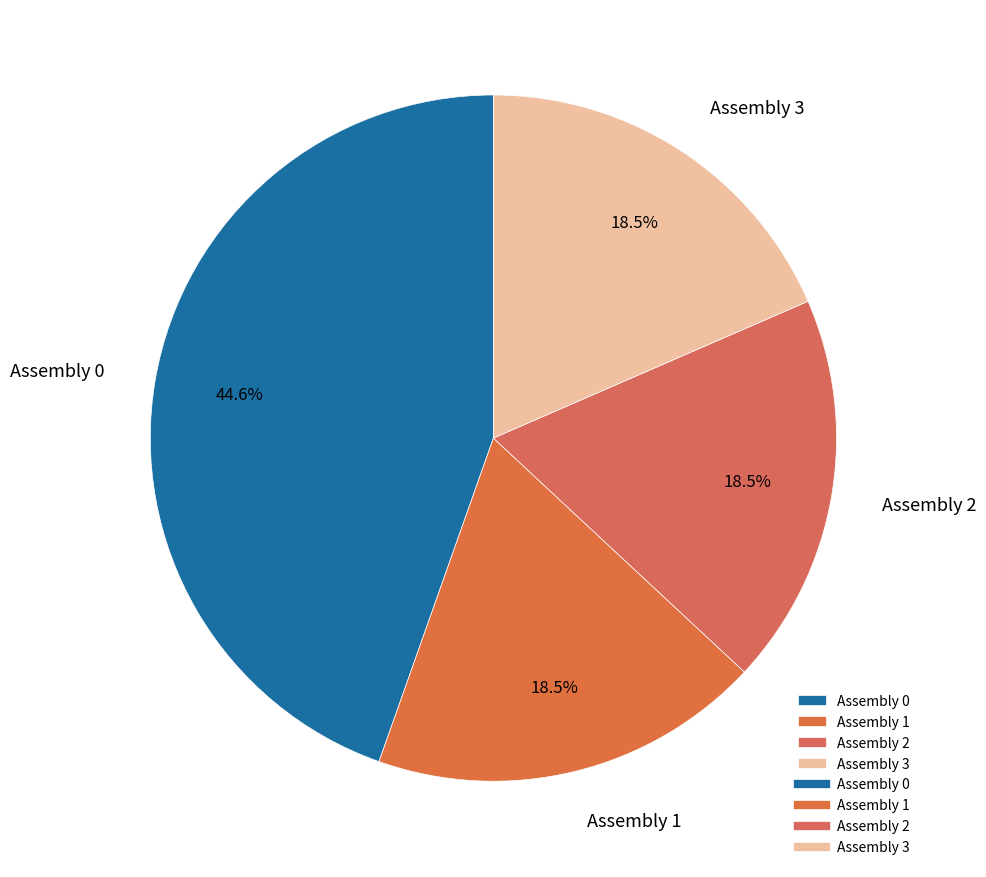

To the nearest percent, what is the difference between the largest and smallest slice percentages?

26%